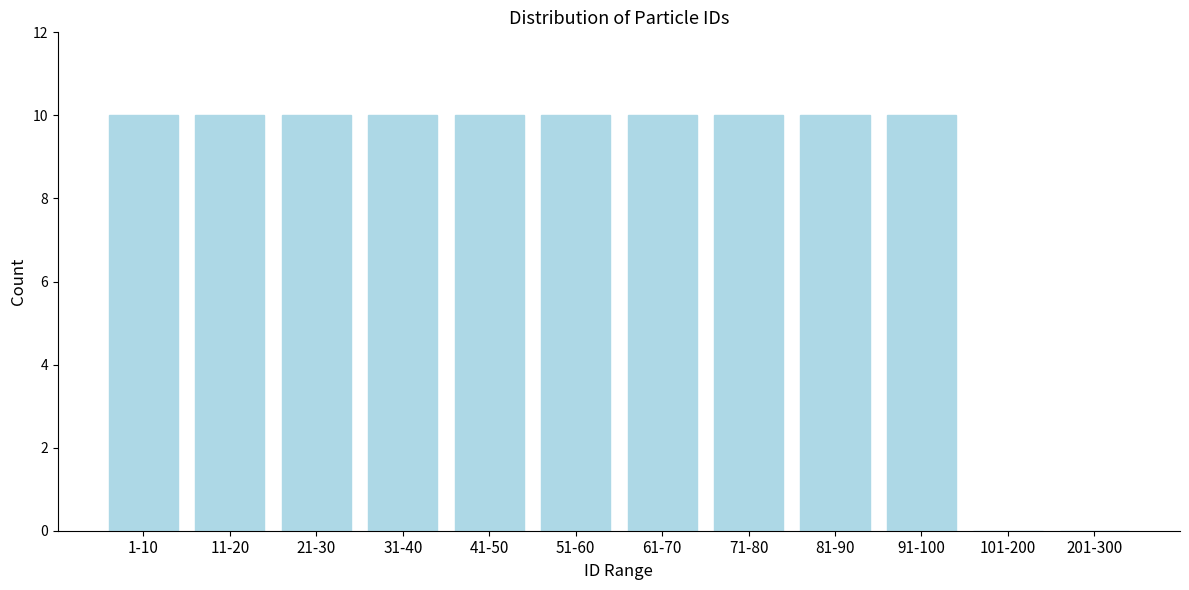

Reading left to right, list all the values displayed in this chart.

1-10=10	11-20=10	21-30=10	31-40=10	41-50=10	51-60=10	61-70=10	71-80=10	81-90=10	91-100=10	101-200=0	201-300=0